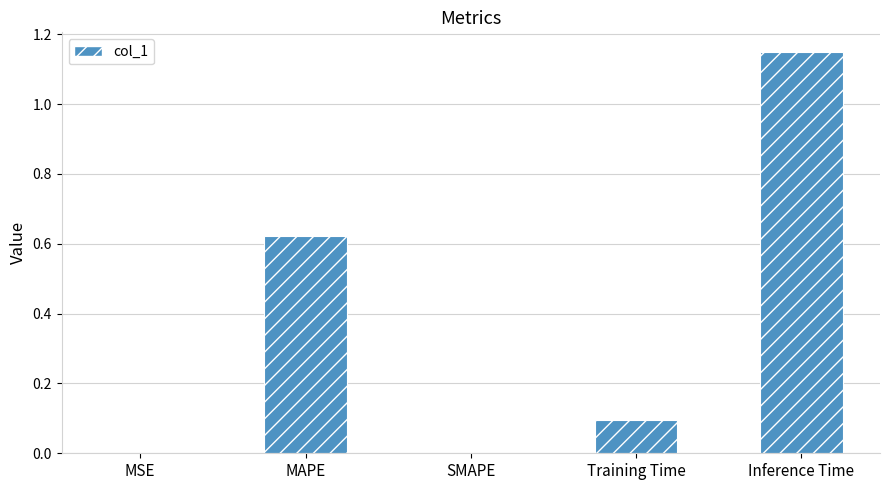

True or false: the data shows 1.8 at Inference Time.

False